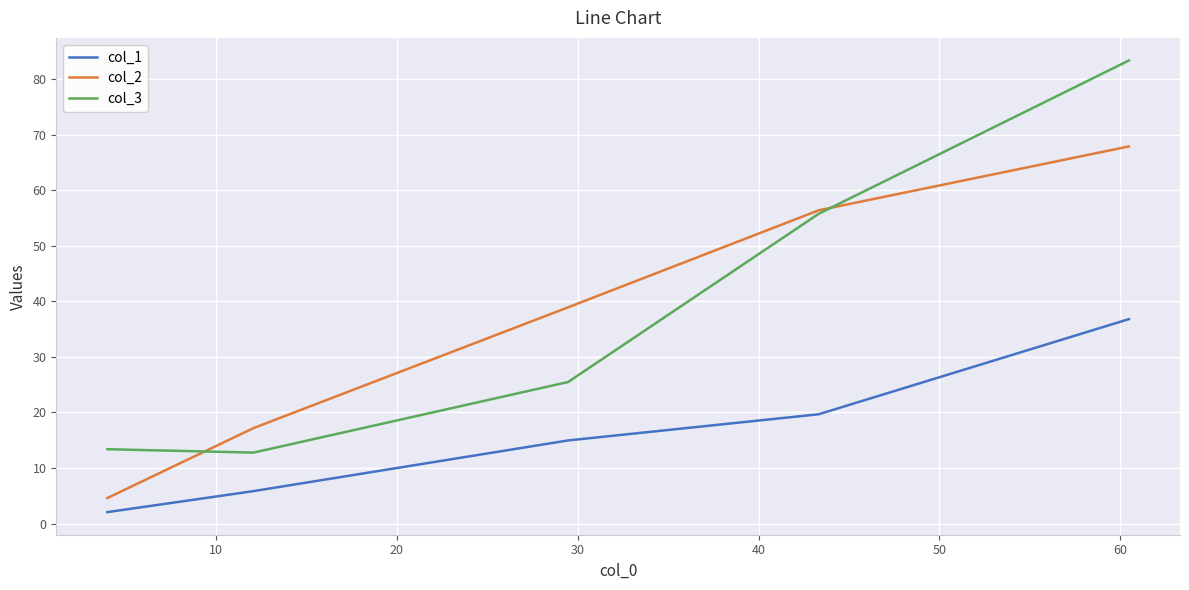

Which series has the largest range (max minus min)?

col_3